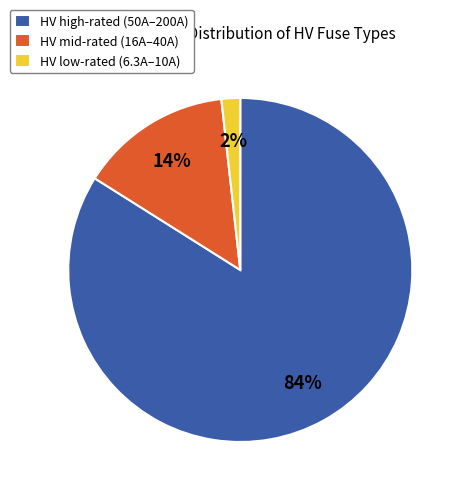

Which has a higher value, HV low-rated (6.3A–10A) or HV high-rated (50A–200A)?

HV high-rated (50A–200A)